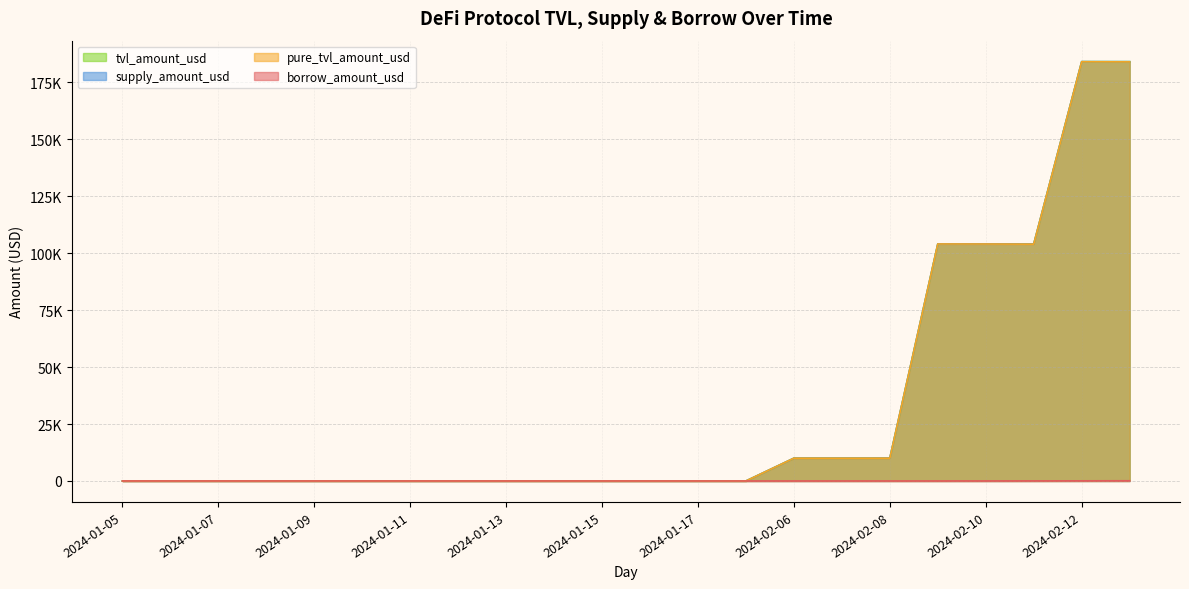

What is the label of the 6th point from the right?

2024-02-08